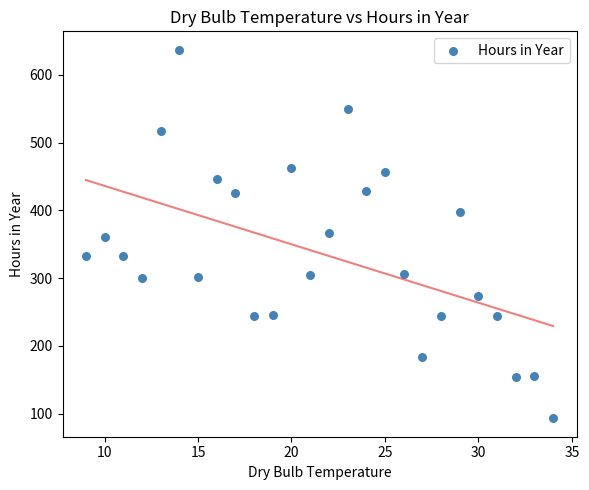

What is the range of X values (max minus min)?

25